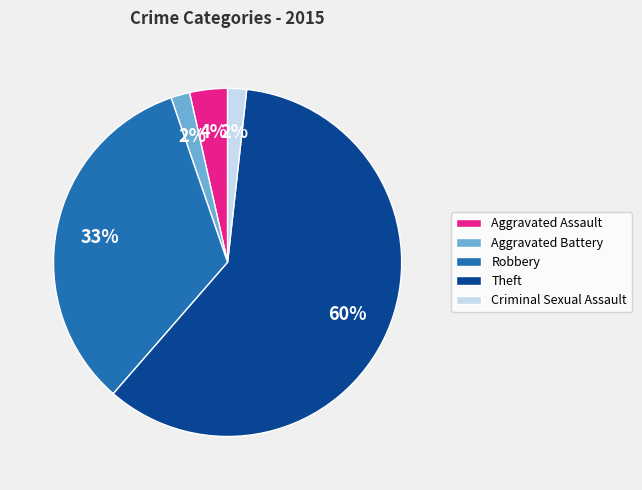

How many segments does this pie chart have?

5